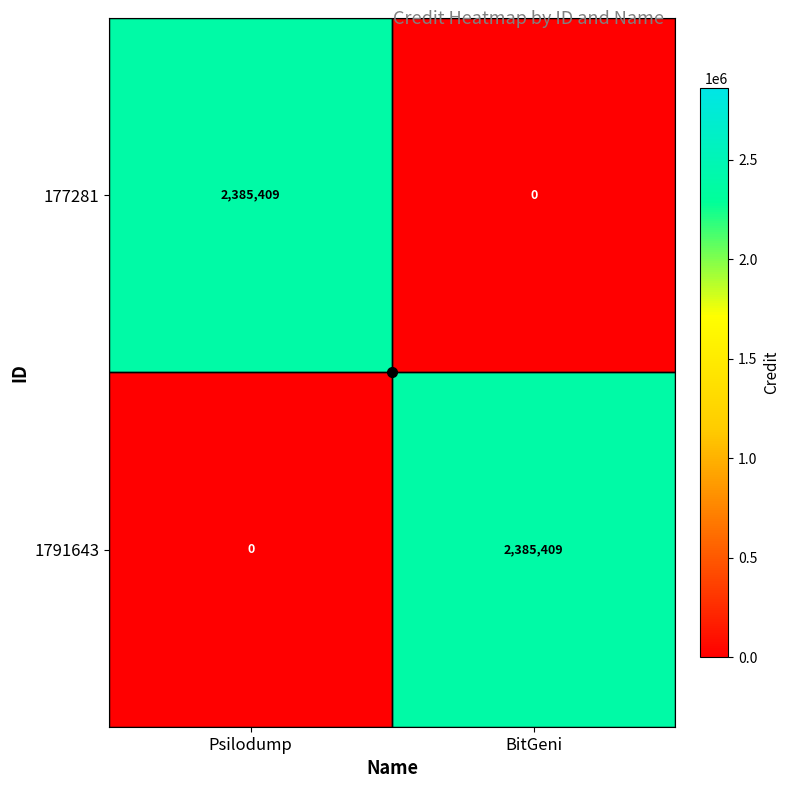

The value of 177281 at Psilodump is 2385409. True or false?

True